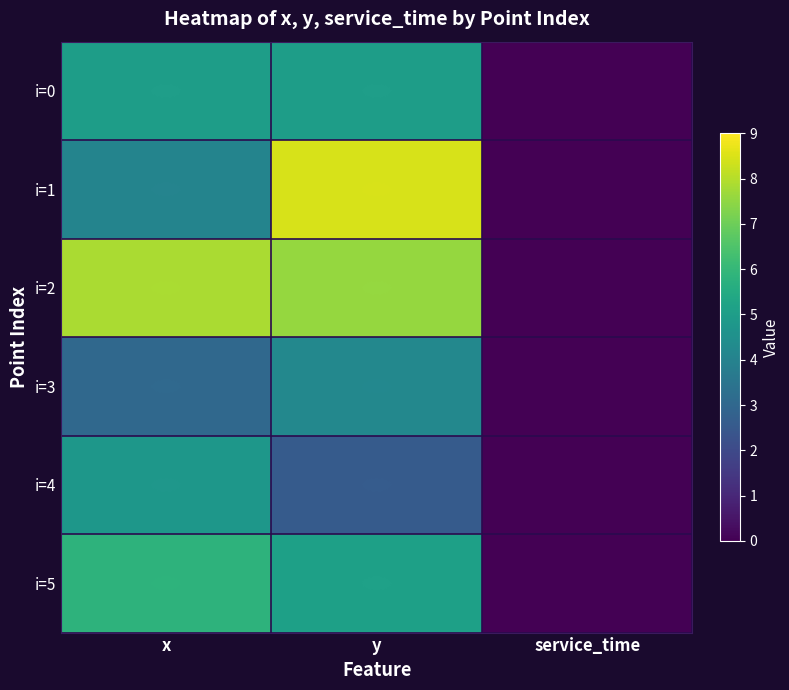

Reading left to right, list all the values displayed in this chart.

i=0: x=5.0	y=5.0	service_time=0.0
i=1: x=4.0	y=8.4	service_time=0.0
i=2: x=7.8	y=7.6	service_time=0.0
i=3: x=3.0	y=4.2	service_time=0.0
i=4: x=4.8	y=2.6	service_time=0.0
i=5: x=5.8	y=5.1	service_time=0.0